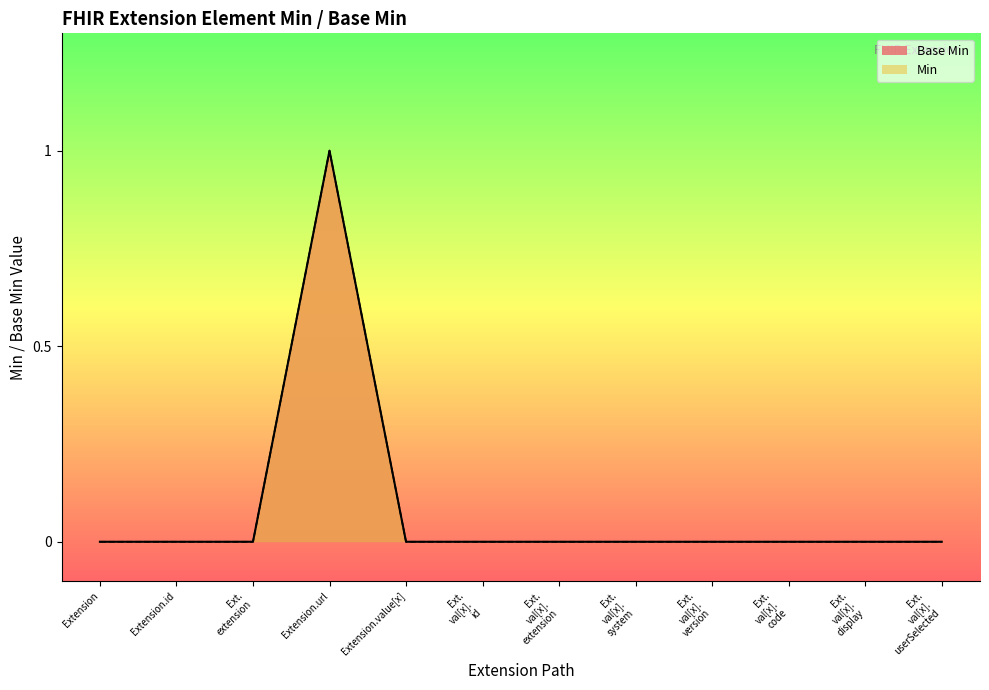

What is the label of the 1st point from the left?

Extension